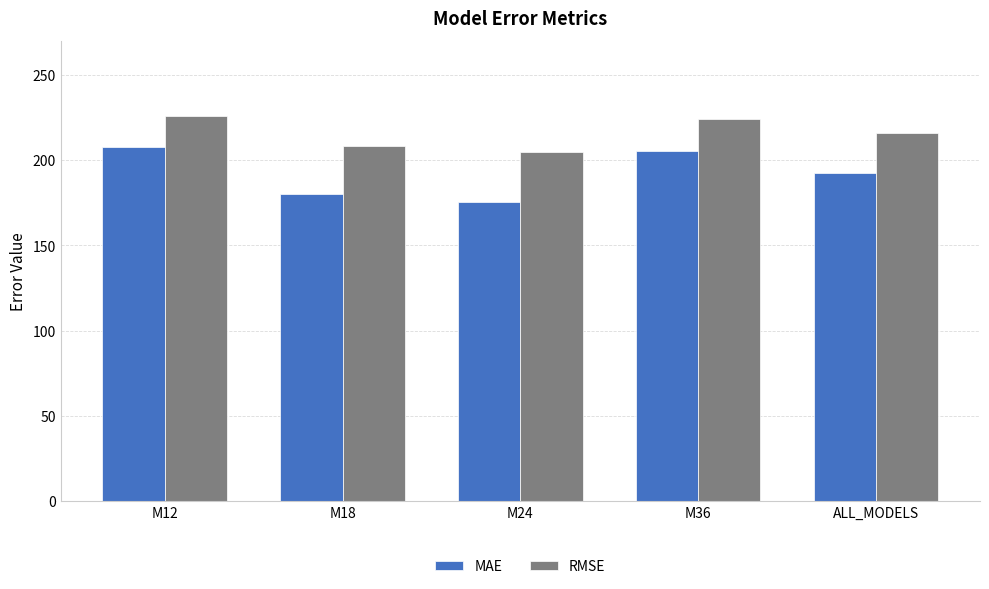

The RMSE series shows 208.1 at M18. True or false?

True